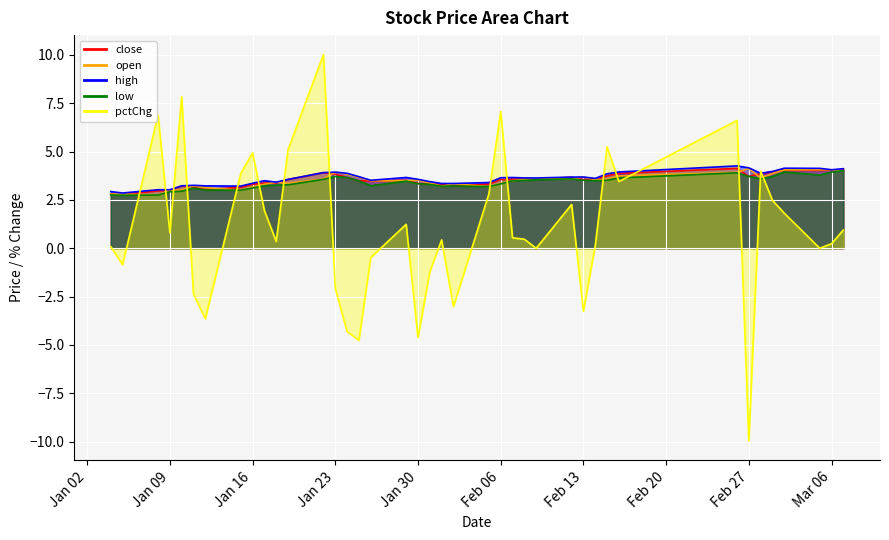

How many values in the close series are below 3?

4